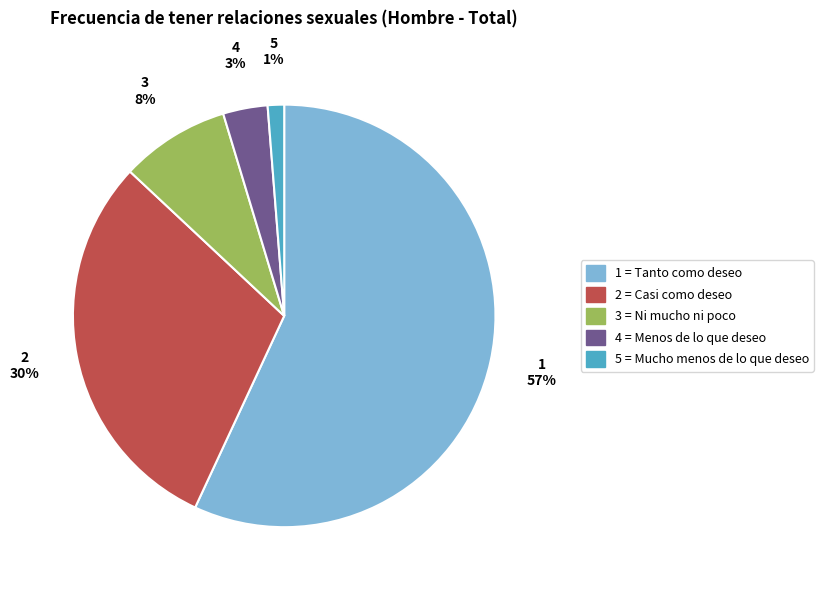

To the nearest percent, what is the average slice percentage?

20%